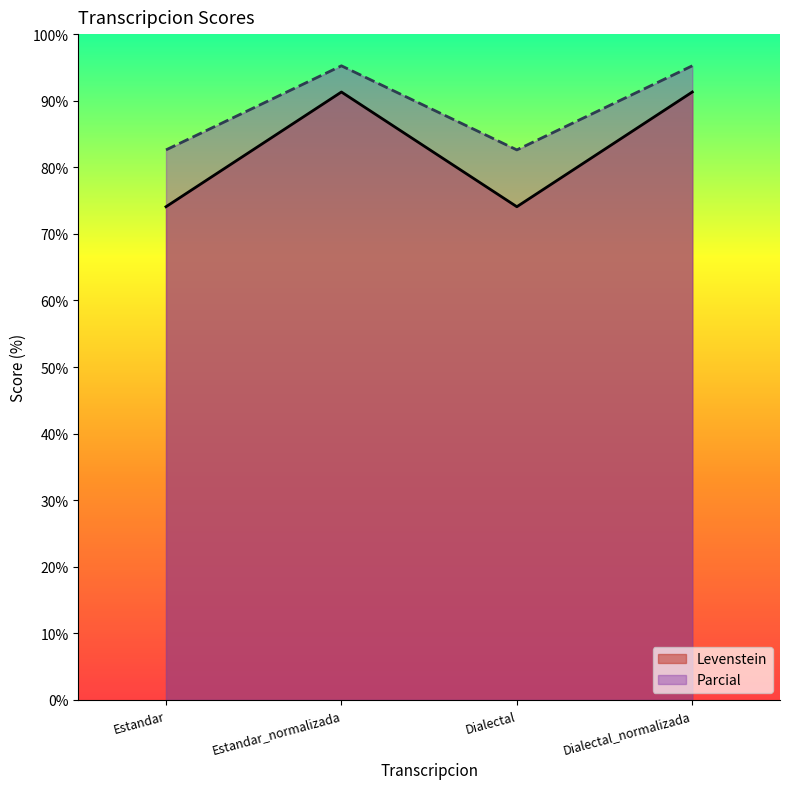

How many lines are shown in the chart?

2